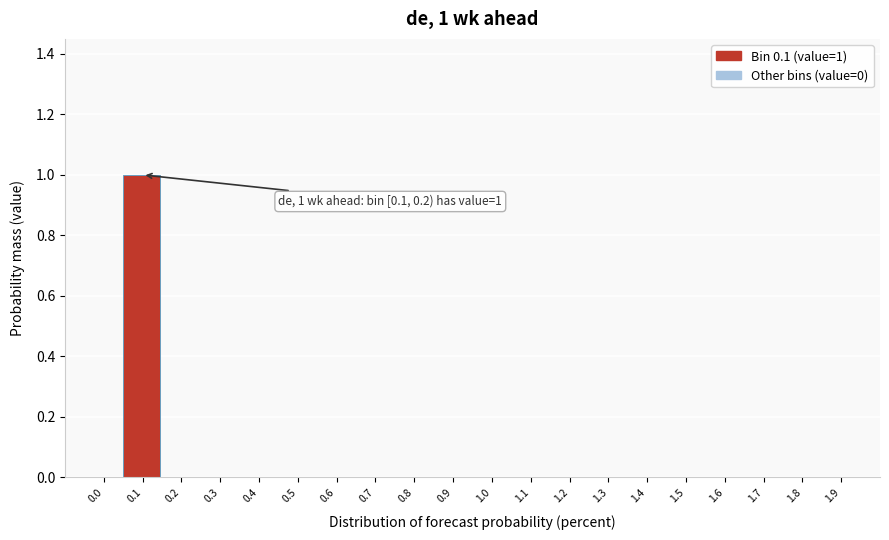

Reading left to right, what are all the values shown in this chart?

0.0=0	0.1=1	0.2=0	0.3=0	0.4=0	0.5=0	0.6=0	0.7=0	0.8=0	0.9=0	1.0=0	1.1=0	1.2=0	1.3=0	1.4=0	1.5=0	1.6=0	1.7=0	1.8=0	1.9=0